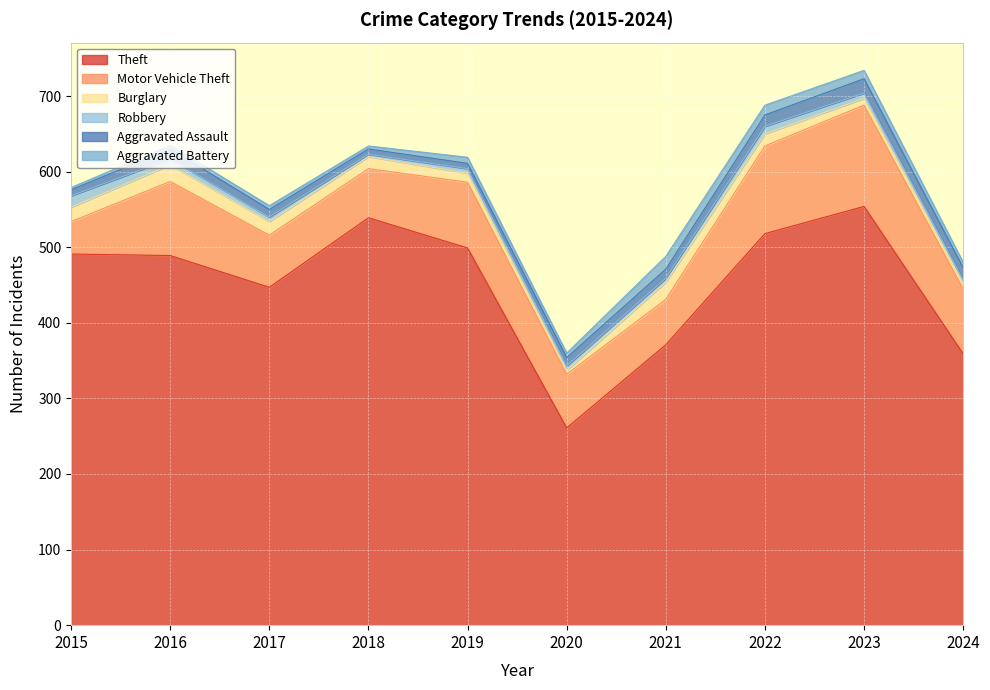

What is the average value of the Theft series?

453